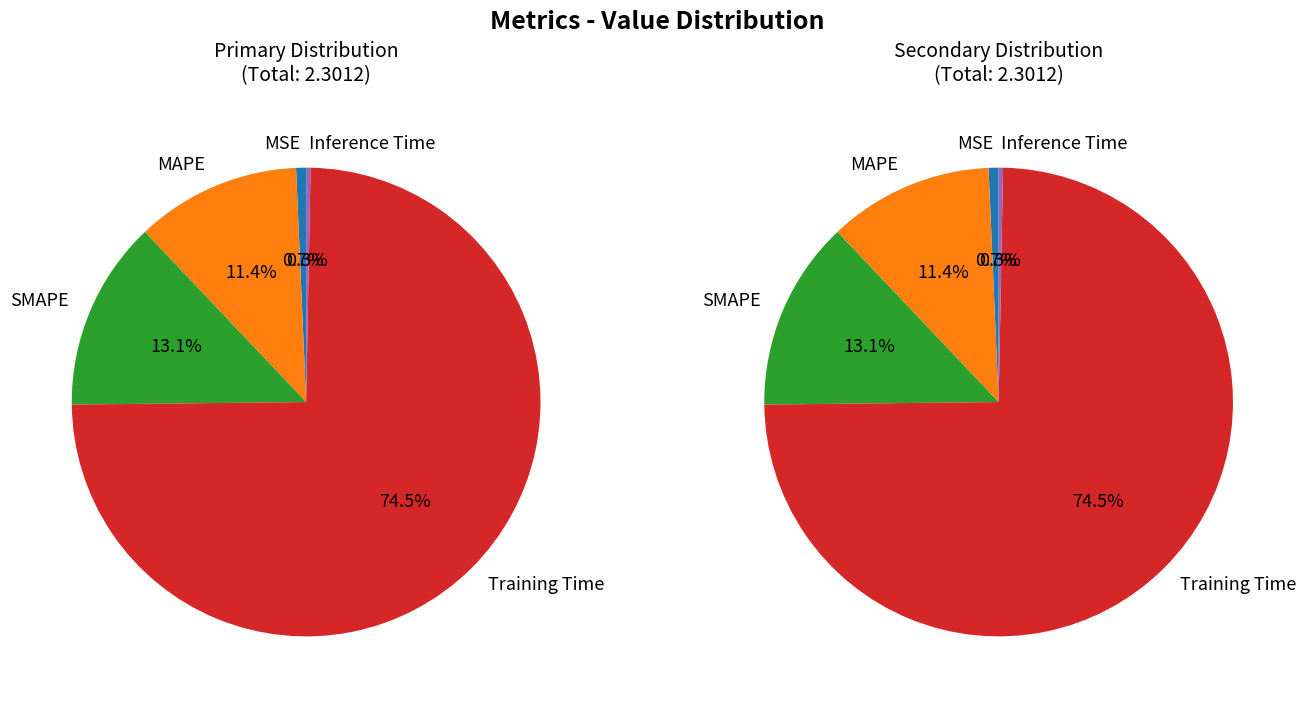

What percentage is NOT represented by MSE?

99.3%